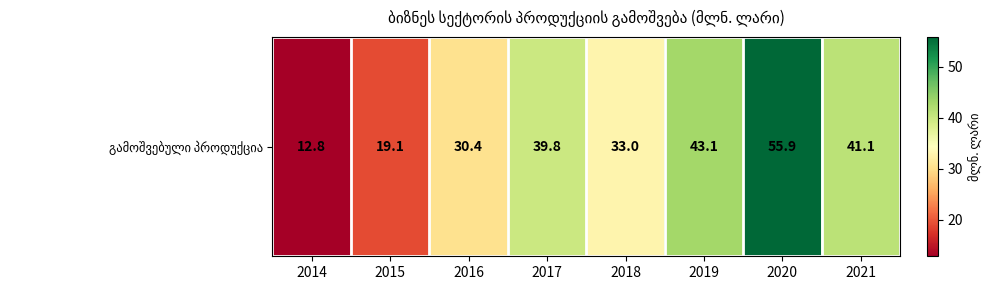

What is the ratio of the value at 2018 to the value at 2015?

1.7